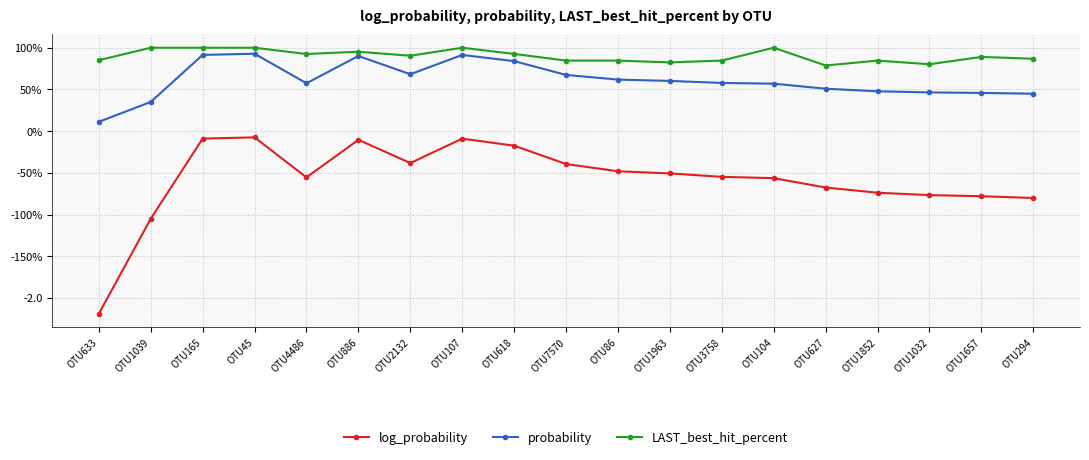

Does the chart have visible grid lines?

Yes